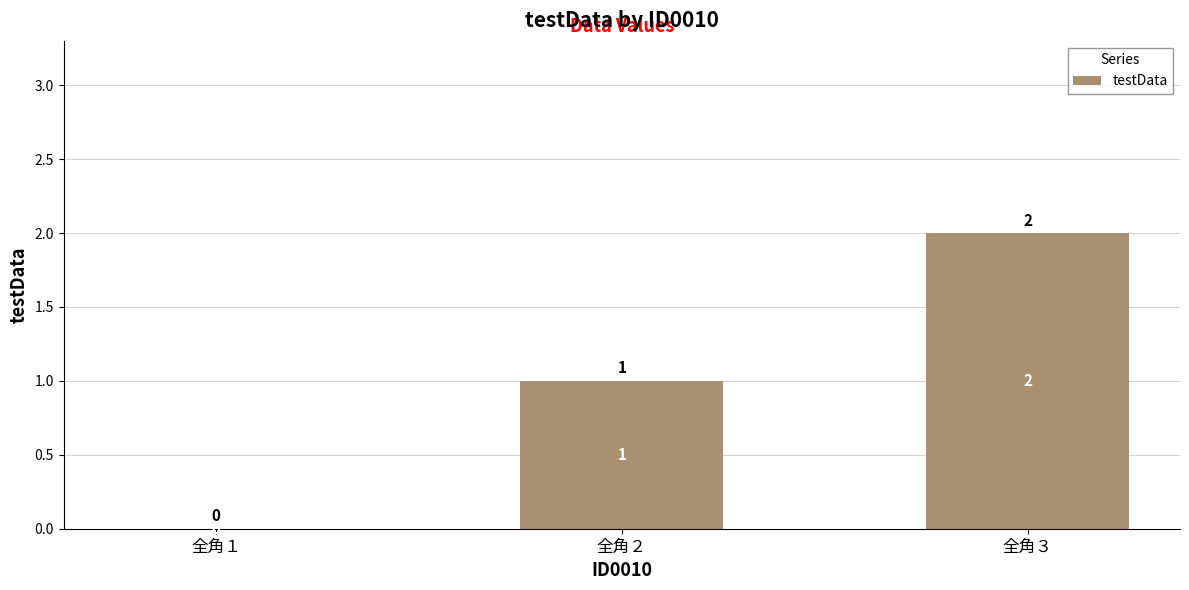

What is the difference between the values at 全角２ and 全角１?

1